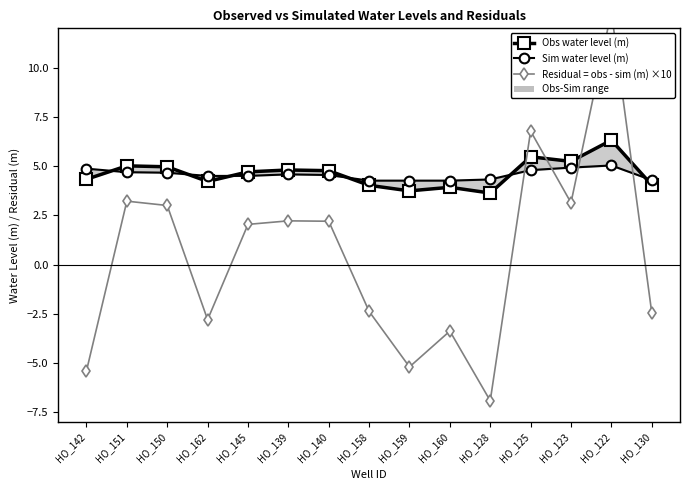

What is the maximum value for Obs water level (m)?

6.3